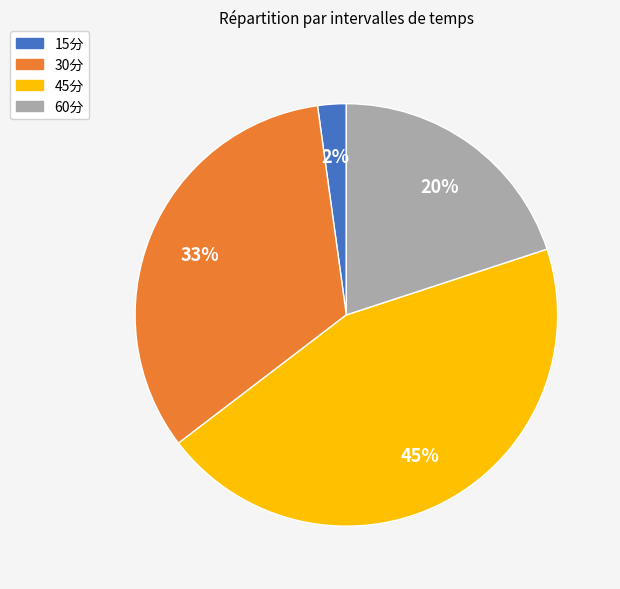

Approximately how many times larger is the value at 60分 compared to 45分?

0.4